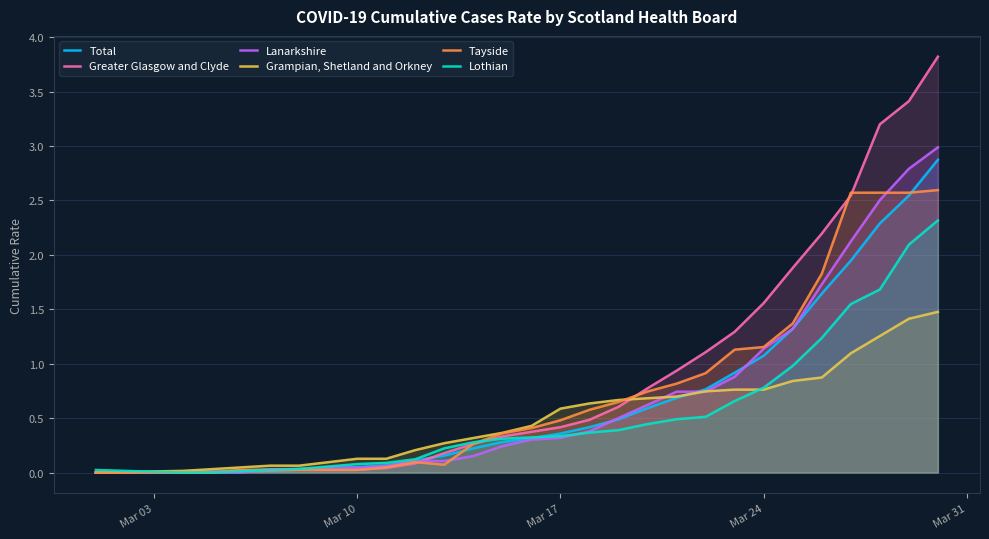

Which series has the largest range (max minus min)?

Greater Glasgow and Clyde